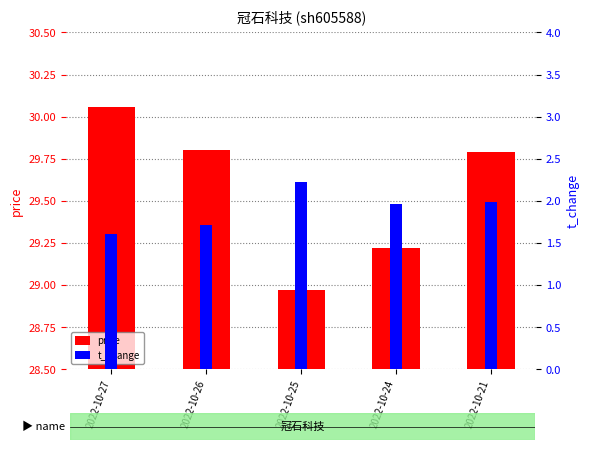

Is the value of t_change at 2022-10-21 greater than the value of price at 2022-10-24?

No